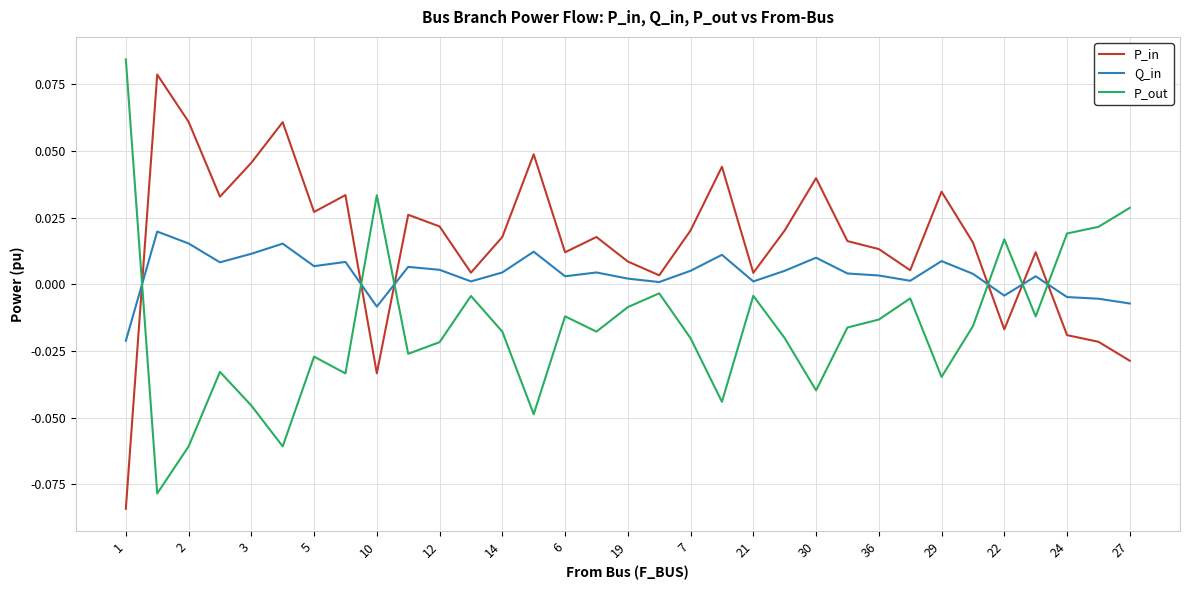

Which series has the largest total across all categories?

P_in